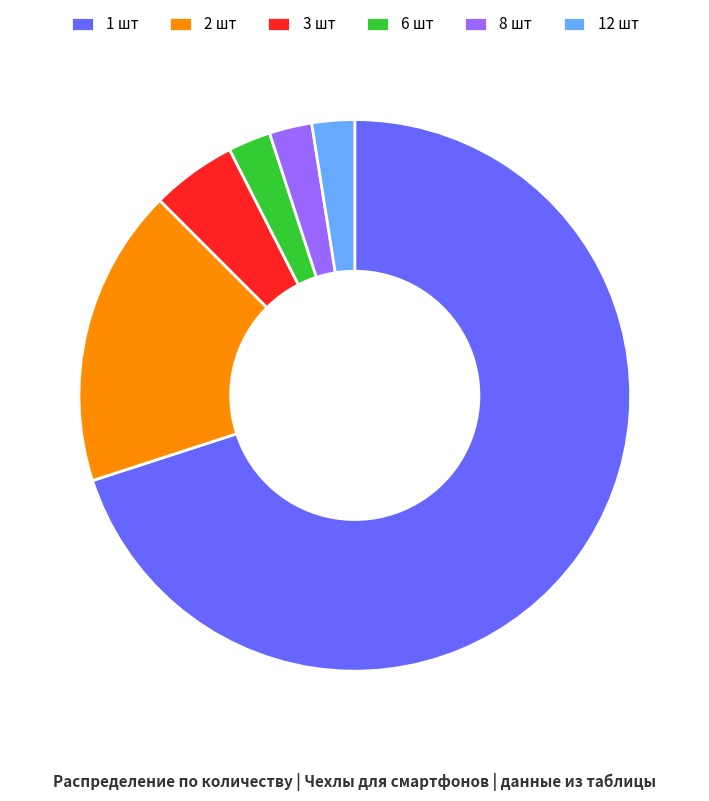

What is the largest slice in the pie chart?

1 шт